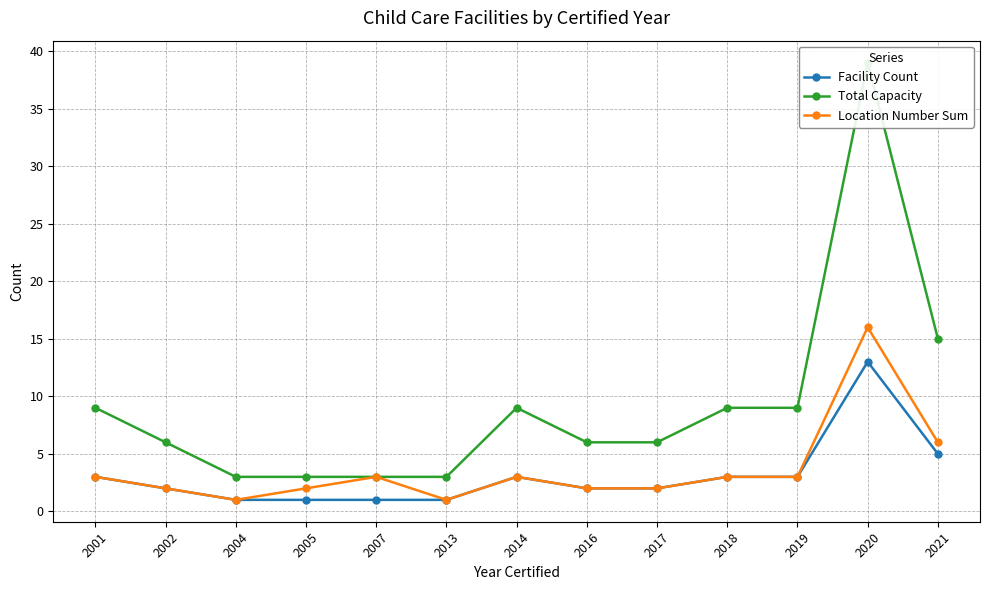

What is the difference between the maximum and minimum values in the Total Capacity series?

36